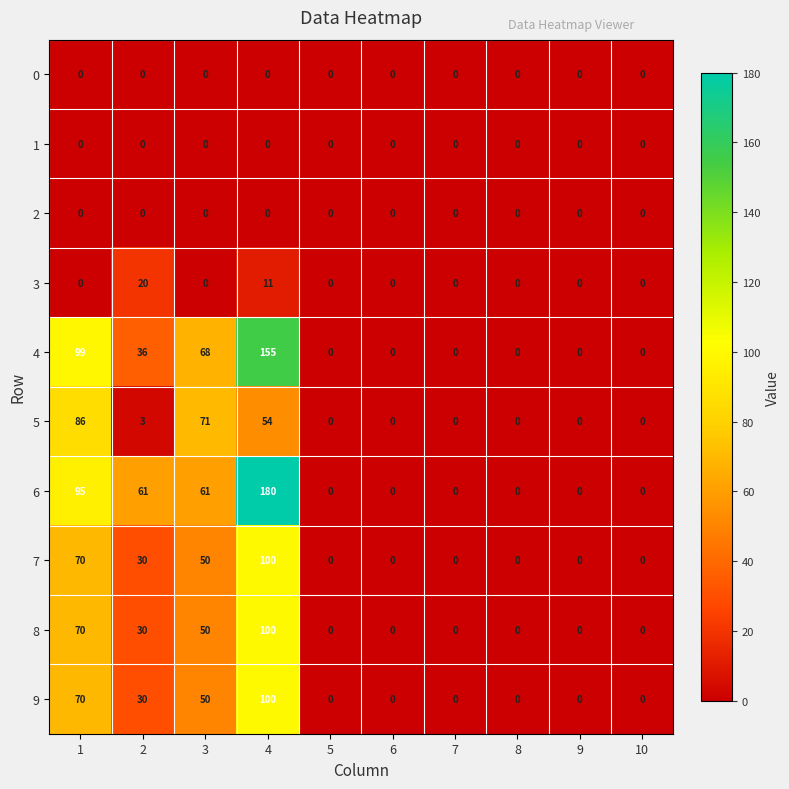

At which category is the sum across all series the highest?

4